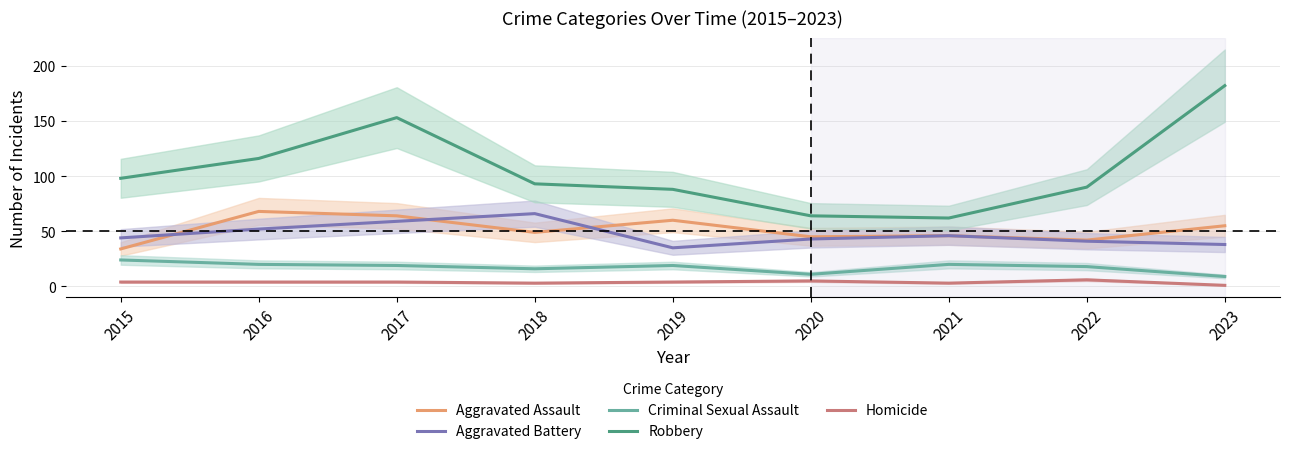

What are all the series names shown in the legend?

Aggravated Assault, Aggravated Battery, Criminal Sexual Assault, Robbery, Homicide